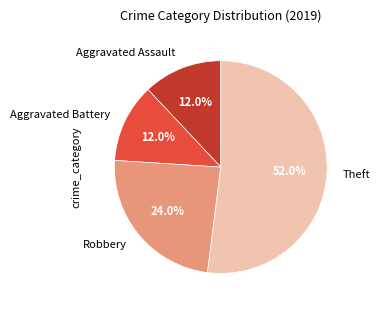

The Robbery slice represents 17% of the pie. True or false?

False